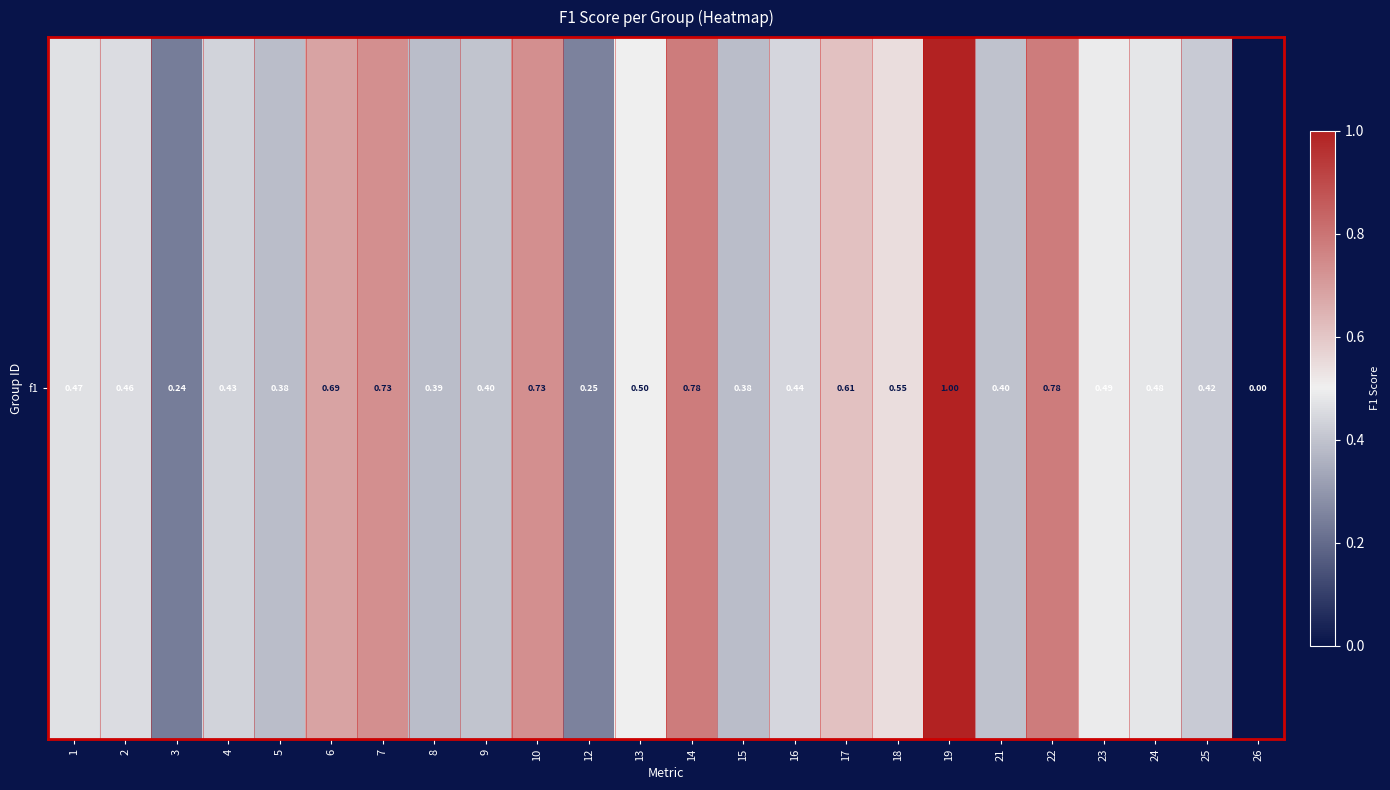

Reading left to right, extract all data points from this chart.

0.5	0.5	0.2	0.4	0.4	0.7	0.7	0.4	0.4	0.7	0.2	0.5	0.8	0.4	0.4	0.6	0.5	1.0	0.4	0.8	0.5	0.5	0.4	0.0